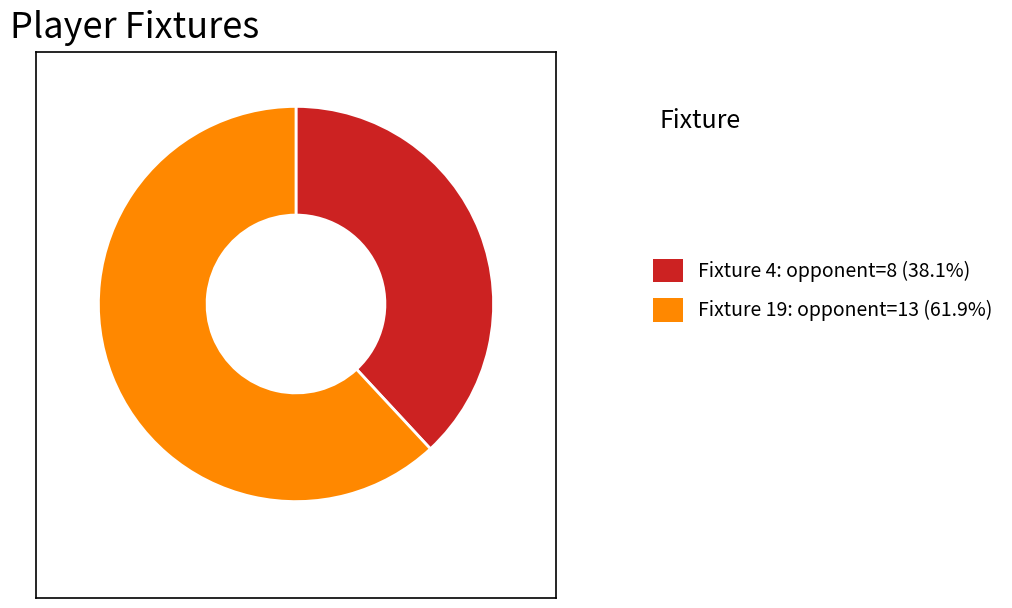

How many slices are in this pie chart?

2